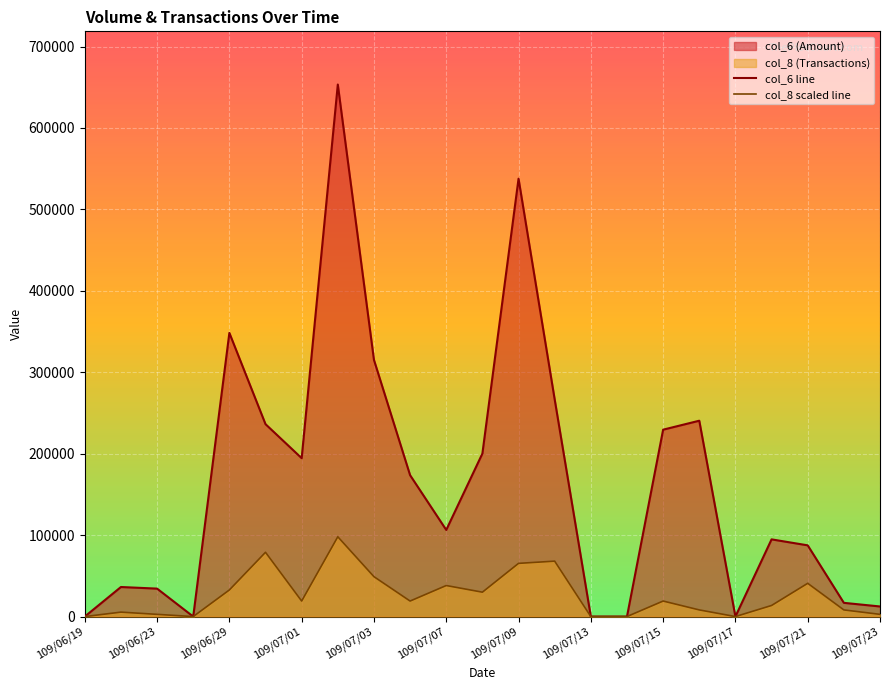

Where is col_8 scaled line nearest to the value 48998?

109/07/03